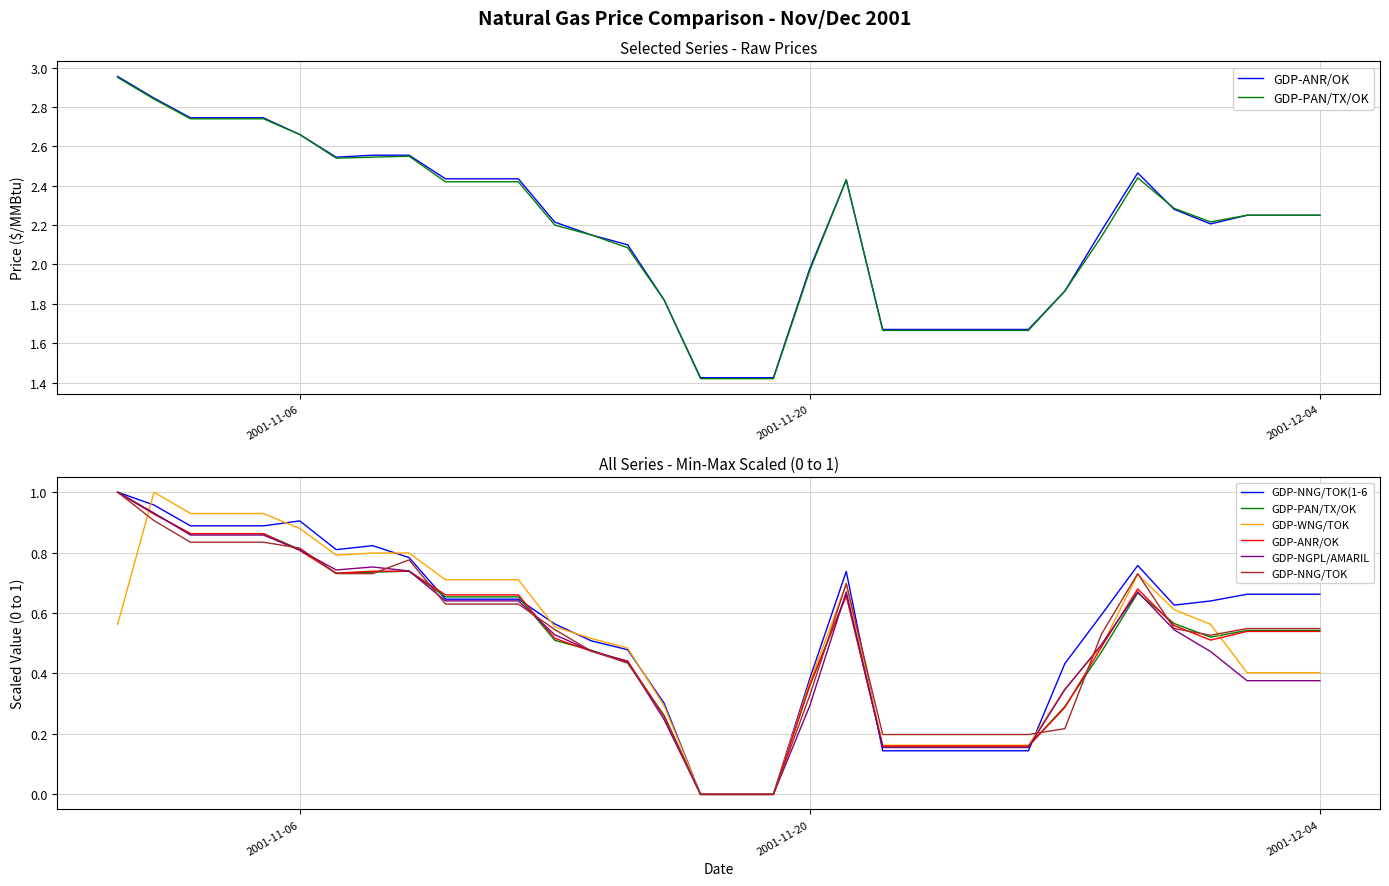

Which series has the largest range (max minus min)?

GDP-ANR/OK